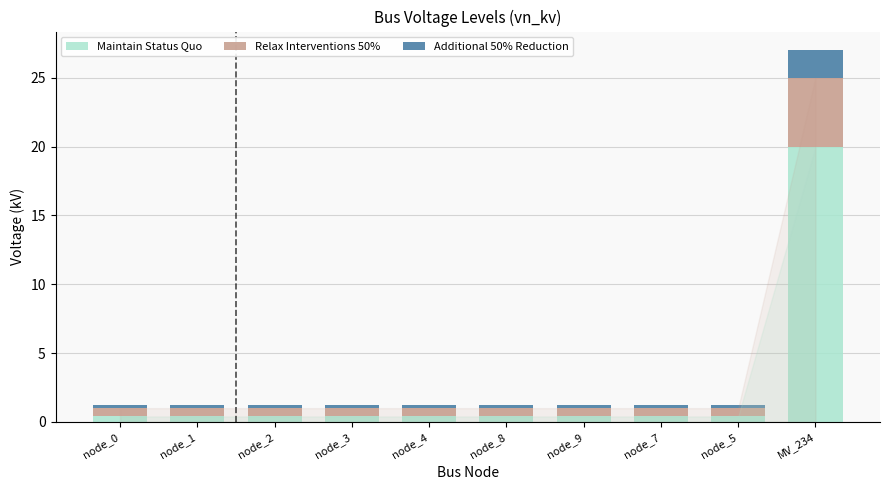

What is the difference between the maximum and second lowest values in the Maintain Status Quo series?

19.6